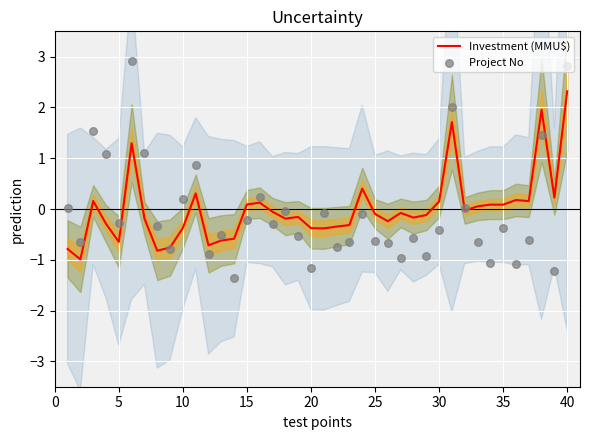

Which category has the highest value in the Investment (MMU$) series?

40